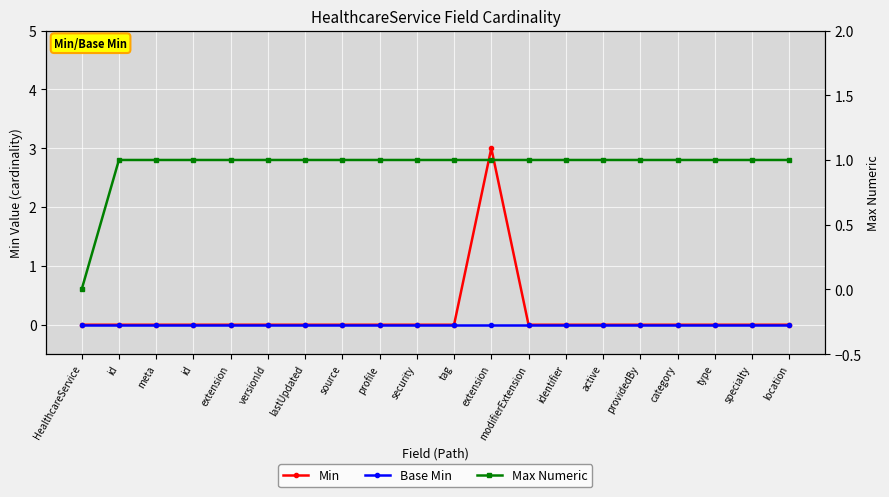

Reading left to right, what are all the values shown in this chart?

Min: HealthcareService=0	id=0	meta=0	id=0	extension=0	versionId=0	lastUpdated=0	source=0	profile=0	security=0	tag=0	extension=3	modifierExtension=0	identifier=0	active=0	providedBy=0	category=0	type=0	specialty=0	location=0
Base Min: HealthcareService=0	id=0	meta=0	id=0	extension=0	versionId=0	lastUpdated=0	source=0	profile=0	security=0	tag=0	extension=0	modifierExtension=0	identifier=0	active=0	providedBy=0	category=0	type=0	specialty=0	location=0
Max Numeric: HealthcareService=0	id=1	meta=1	id=1	extension=1	versionId=1	lastUpdated=1	source=1	profile=1	security=1	tag=1	extension=1	modifierExtension=1	identifier=1	active=1	providedBy=1	category=1	type=1	specialty=1	location=1